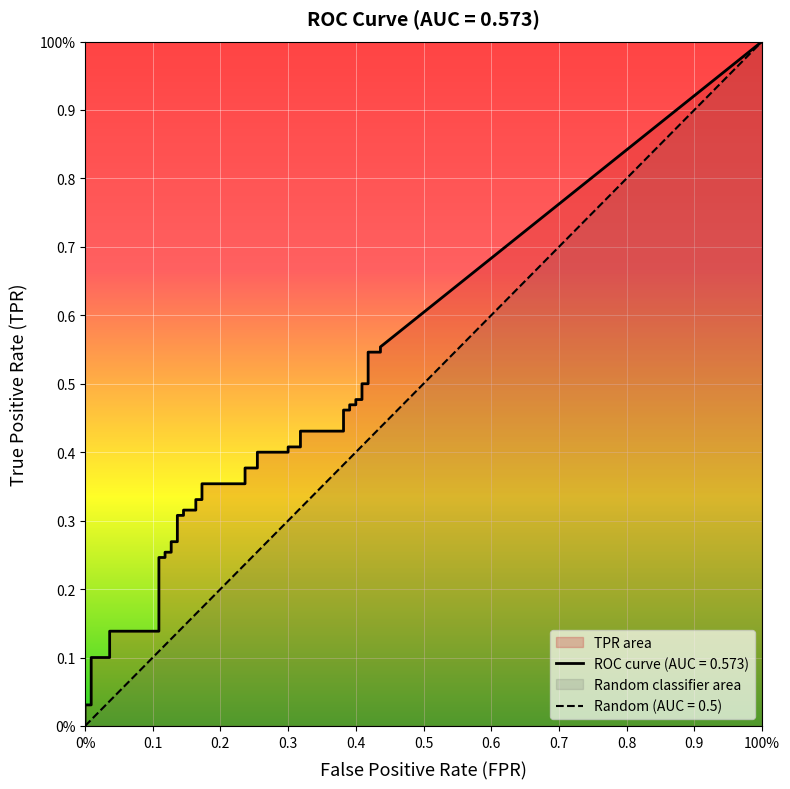

Is it true that tpr equals 0.1 at 24?

False